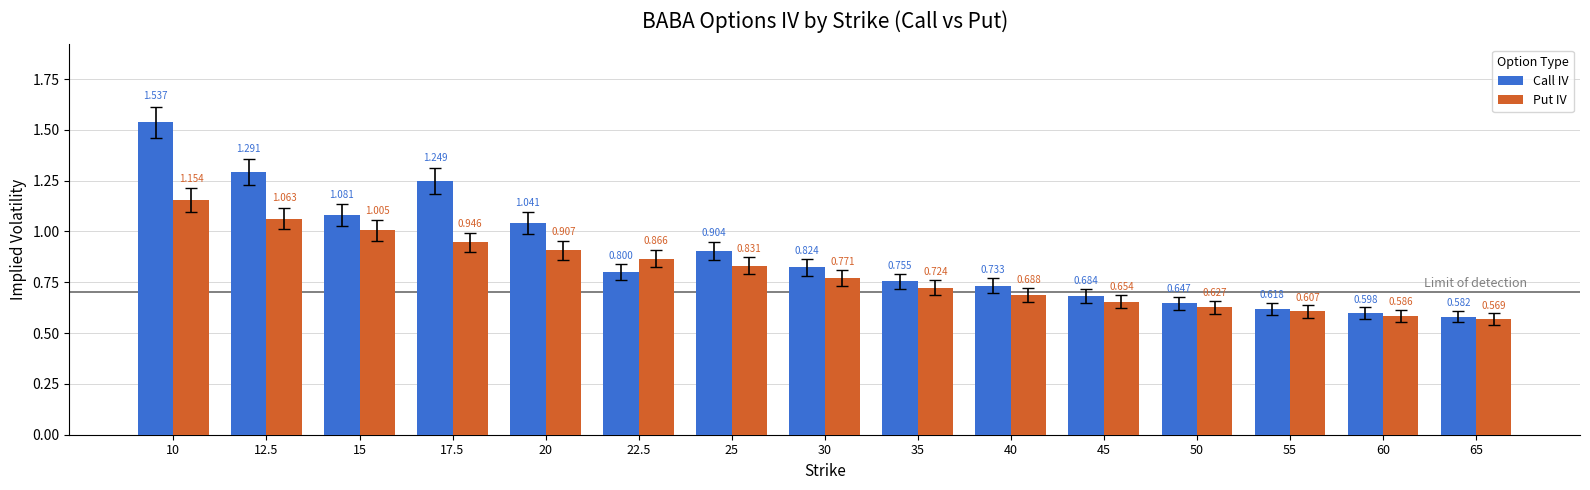

Is the value of Call IV at 55 greater than the value of Put IV at 20?

No